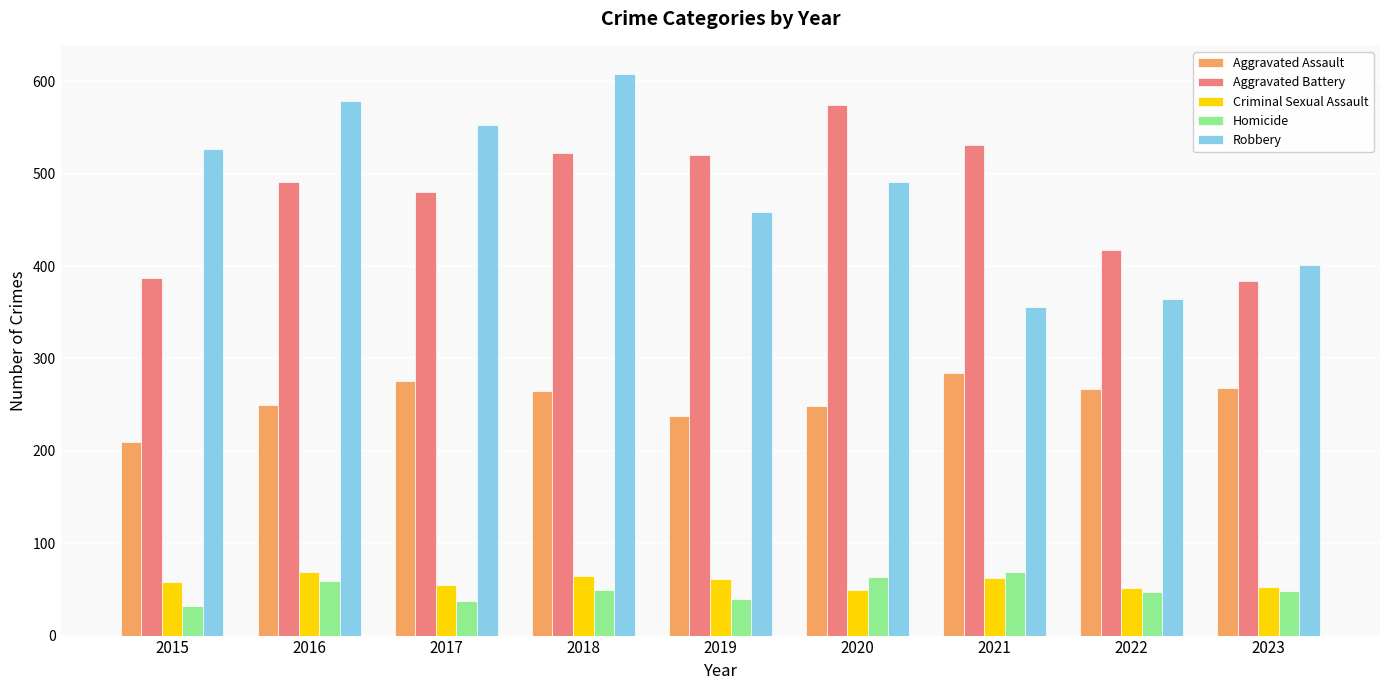

What is the difference between the highest and lowest values at 2022?

370